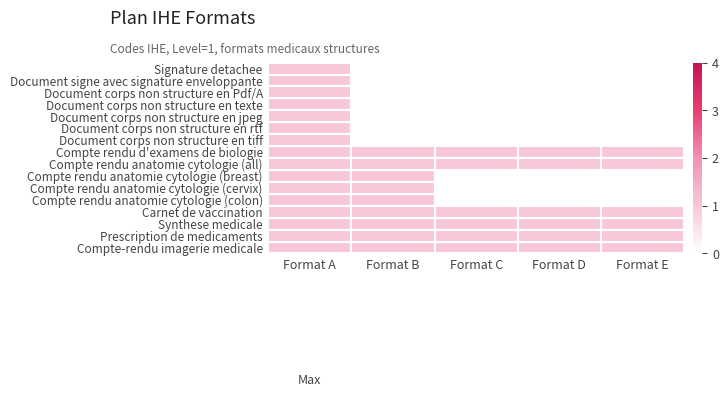

Which has a higher value, Format A or Format C?

Format A